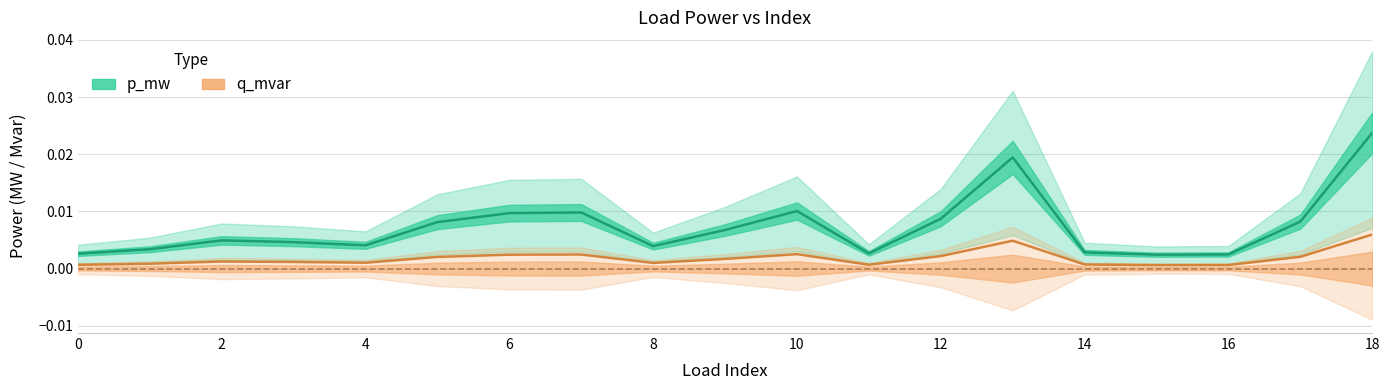

Is it true that q_mvar equals 0.0 at 16?

True